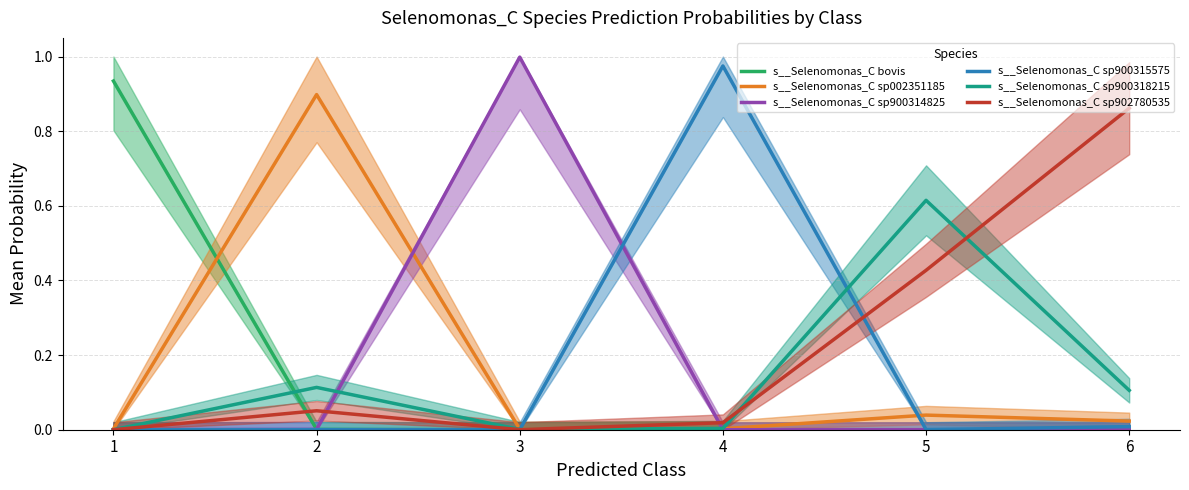

What is the difference between the second highest and minimum values in the s__Selenomonas_C sp902780535 series?

0.4